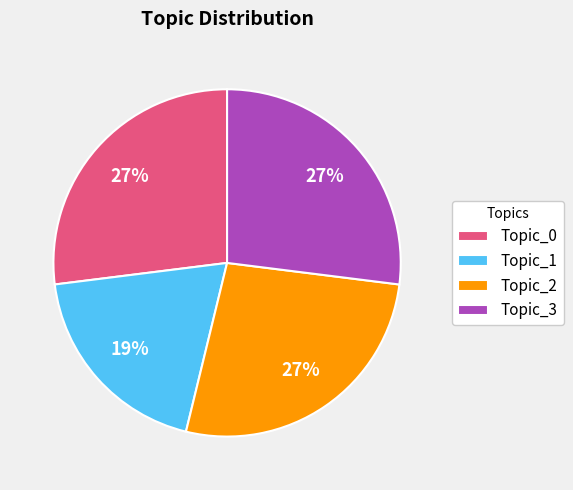

Which category has the smallest portion of the pie?

Topic_1